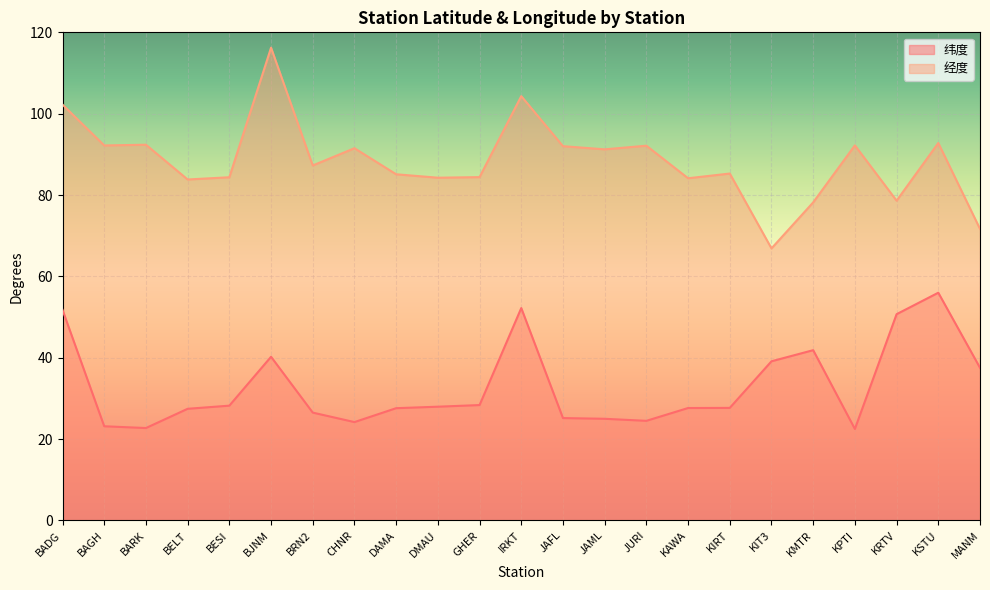

At which category does the chart reach its minimum across all series?

KPTI